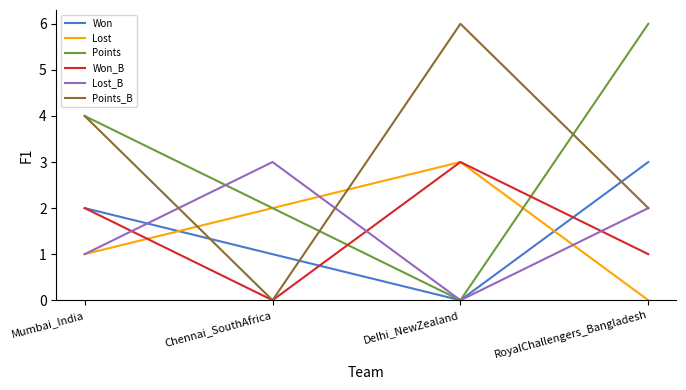

Count the number of categories in the chart.

4